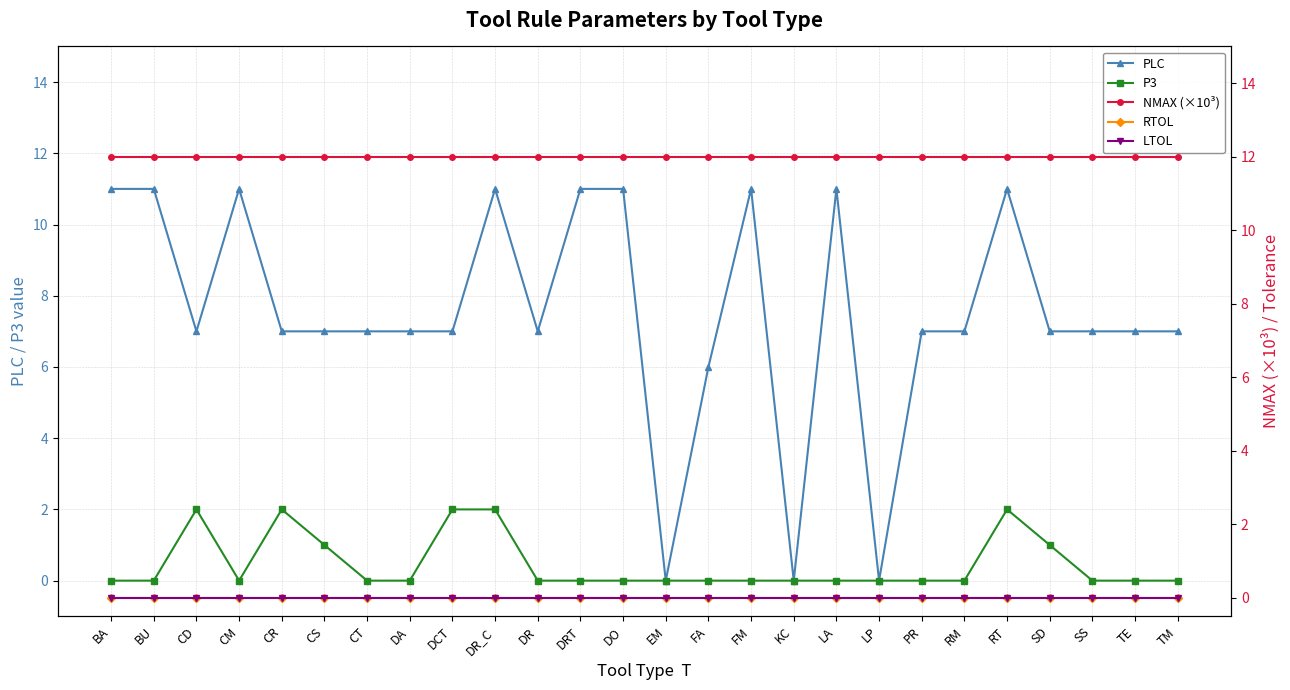

True or false: PLC and P3 cross at least once.

False